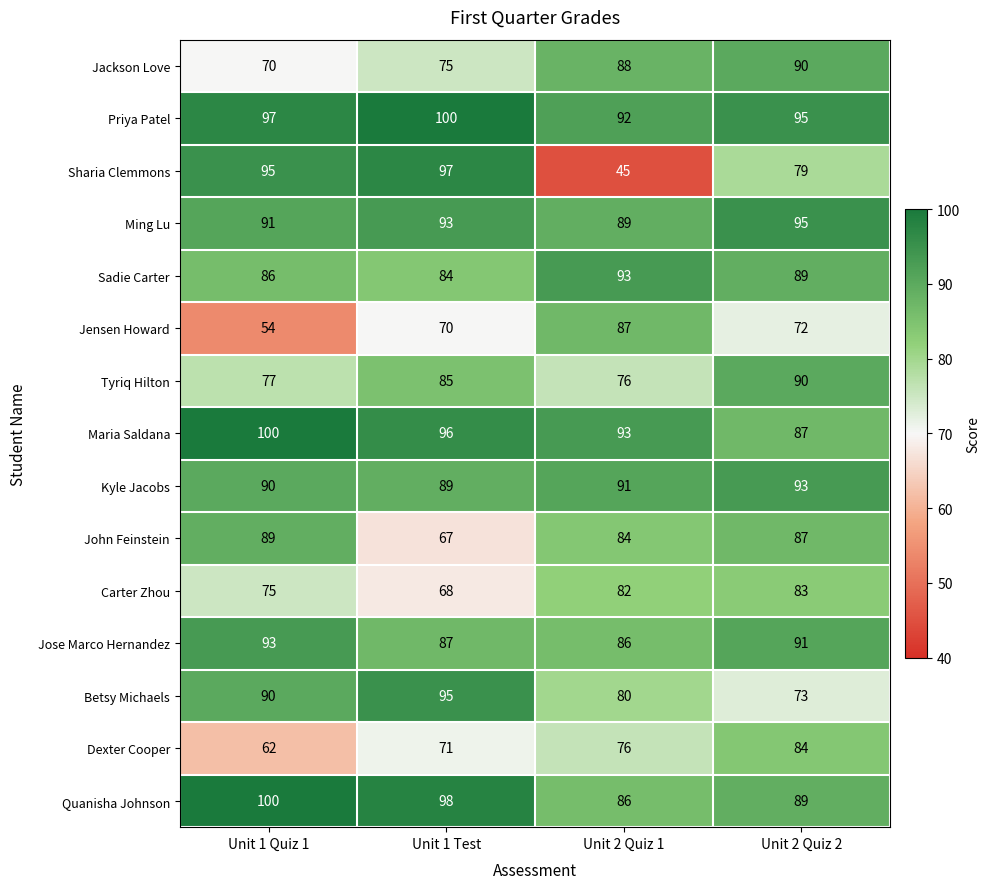

Which series has the largest total across all categories?

Priya Patel